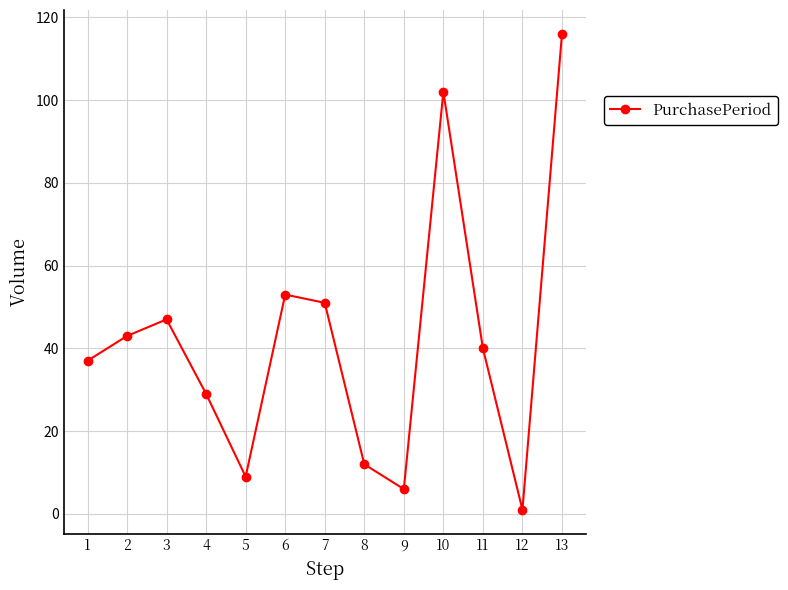

What is the difference between the second highest and minimum values?

101